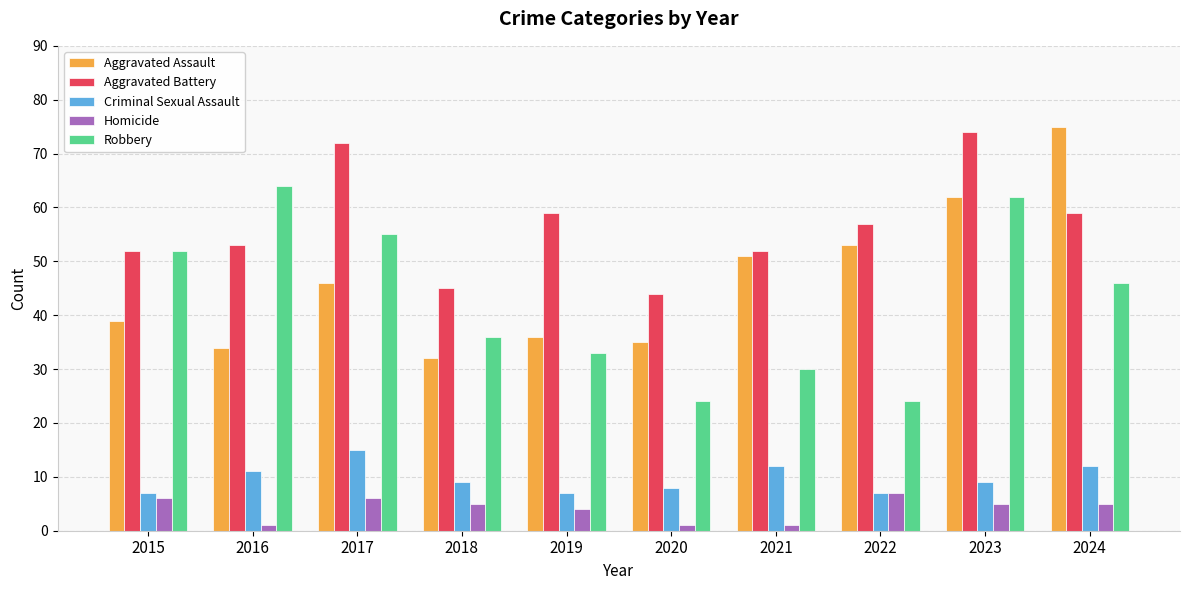

What are all the series names shown in the legend?

Aggravated Assault, Aggravated Battery, Criminal Sexual Assault, Homicide, Robbery